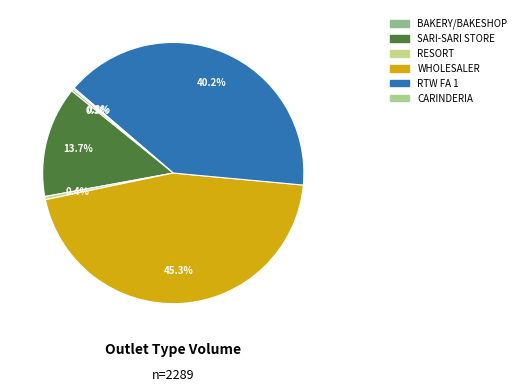

The WHOLESALER slice represents 26% of the pie. True or false?

False